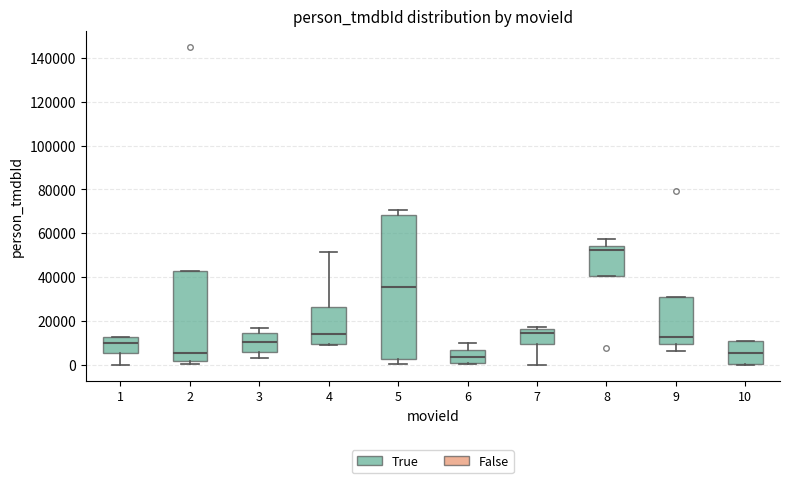

Reading left to right, read every box against the y-axis: the position of its median line, the range the box covers, and the ends of its whiskers. The values are not printed on the chart, so give them approximately, as read against the axis.

1: median 10000, box 6000 to 12000, whiskers 0 to 12000
2: median 6000, box 2000 to 42000, whiskers 0 to 42000
3: median 10000, box 6000 to 14000, whiskers 4000 to 16000
4: median 14000, box 10000 to 26000, whiskers 8000 to 52000
5: median 36000, box 2000 to 68000, whiskers 0 to 70000
6: median 4000, box 0 to 6000, whiskers 0 to 10000
7: median 14000, box 10000 to 16000, whiskers 0 to 18000
8: median 52000, box 40000 to 54000, whiskers 40000 to 58000
9: median 12000, box 10000 to 32000, whiskers 6000 to 32000
10: median 6000, box 0 to 10000, whiskers 0 to 10000